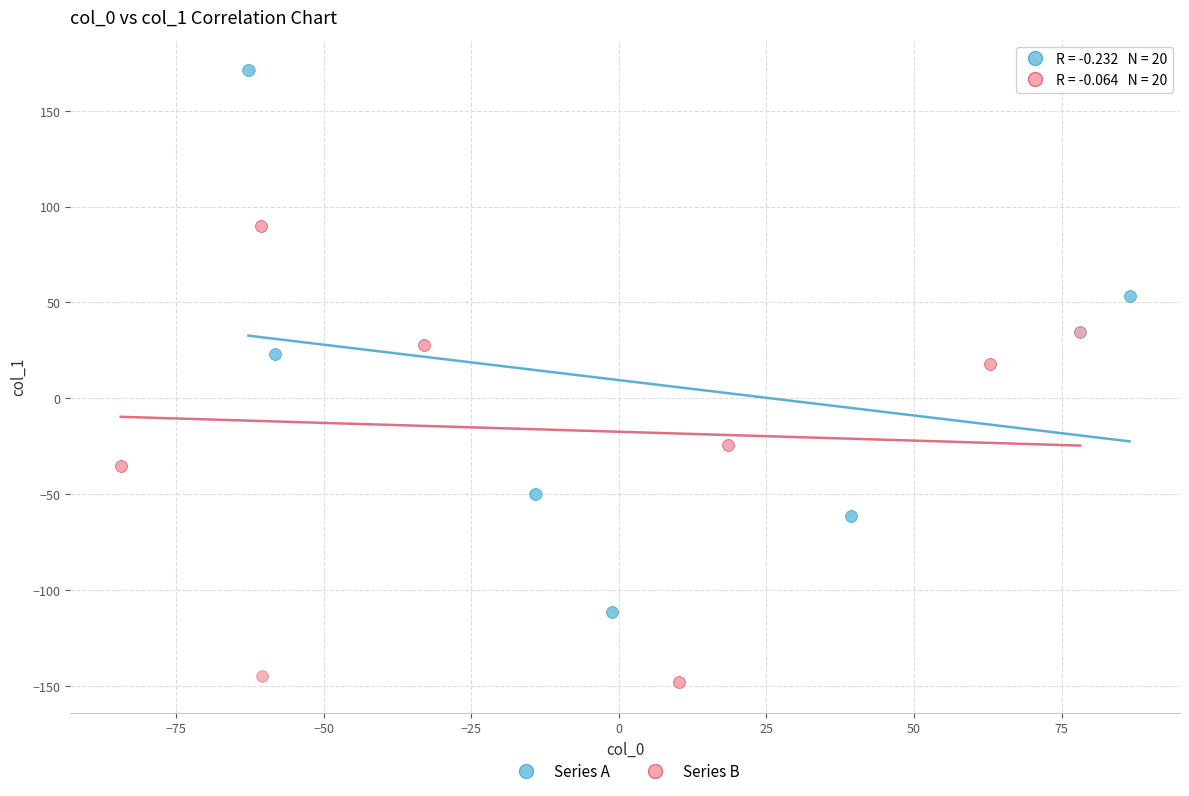

Which series has the largest Y range (max minus min)?

Series A